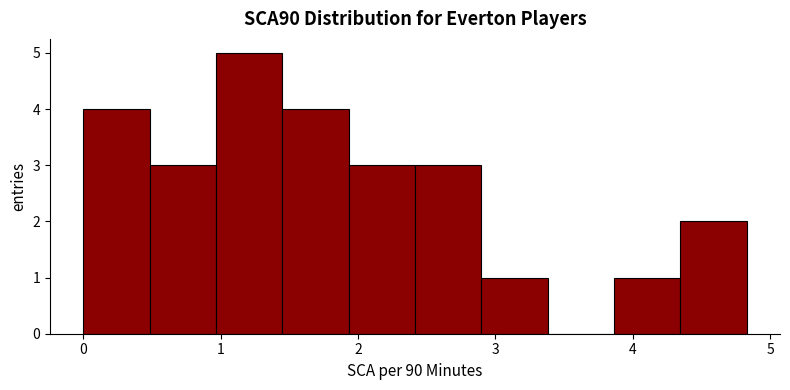

Reading left to right, transcribe this chart: for each bar, give the range it covers on the x-axis and its height. Neither the bar edges nor the heights are printed on the chart, so give them approximately, as read against the axes.

0.0 to 0.5: 4
0.5 to 1.0: 3
1.0 to 1.4: 5
1.4 to 1.9: 4
1.9 to 2.4: 3
2.4 to 2.9: 3
2.9 to 3.4: 1
3.4 to 3.9: 0
3.9 to 4.3: 1
4.3 to 4.8: 2